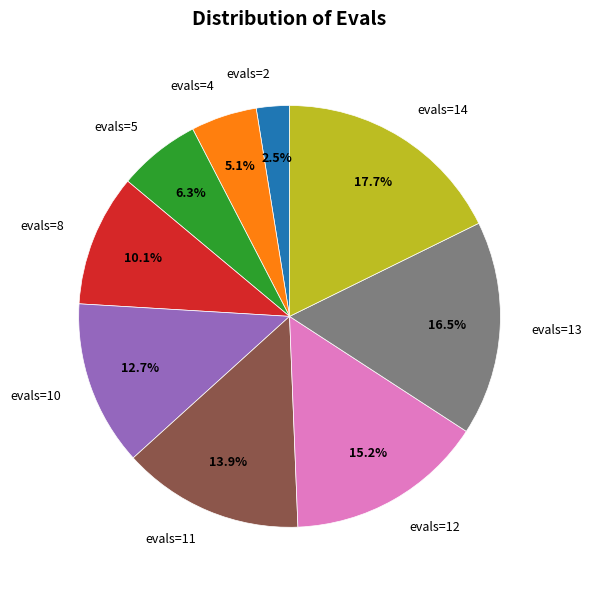

Is the sum of evals=4 and evals=10 greater than half?

No